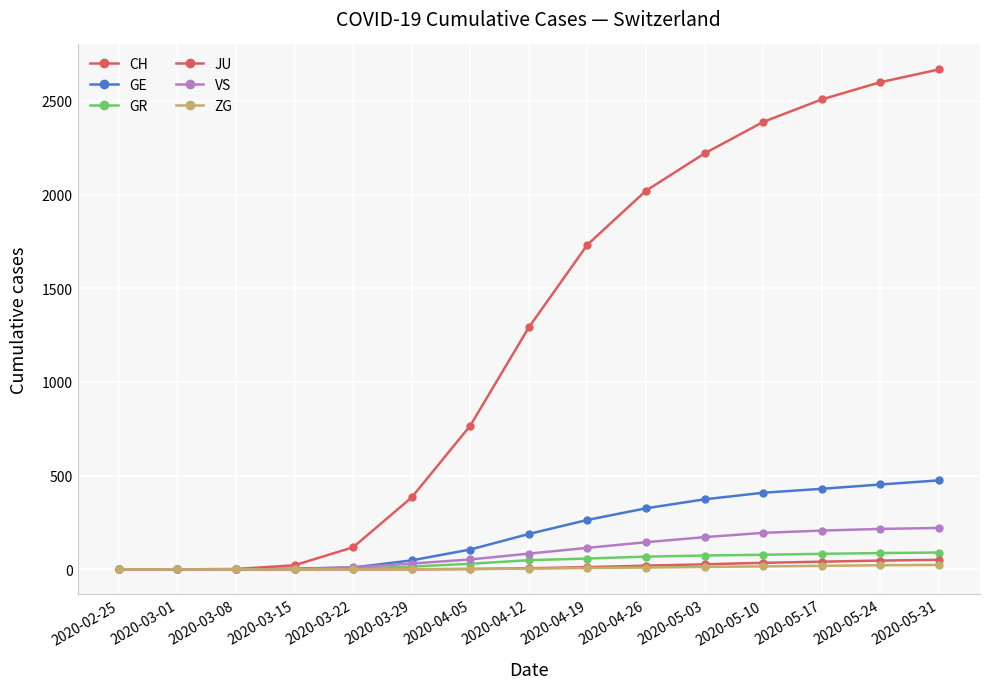

What is the greatest value displayed?

2668